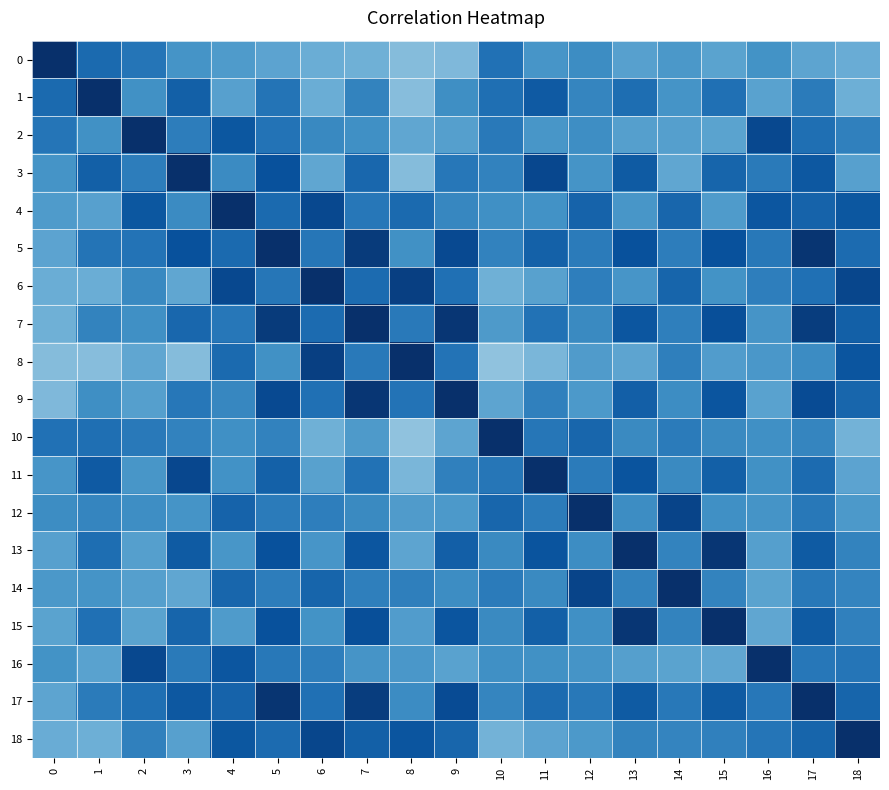

What is the spread (max minus min) of values at 17?

0.9